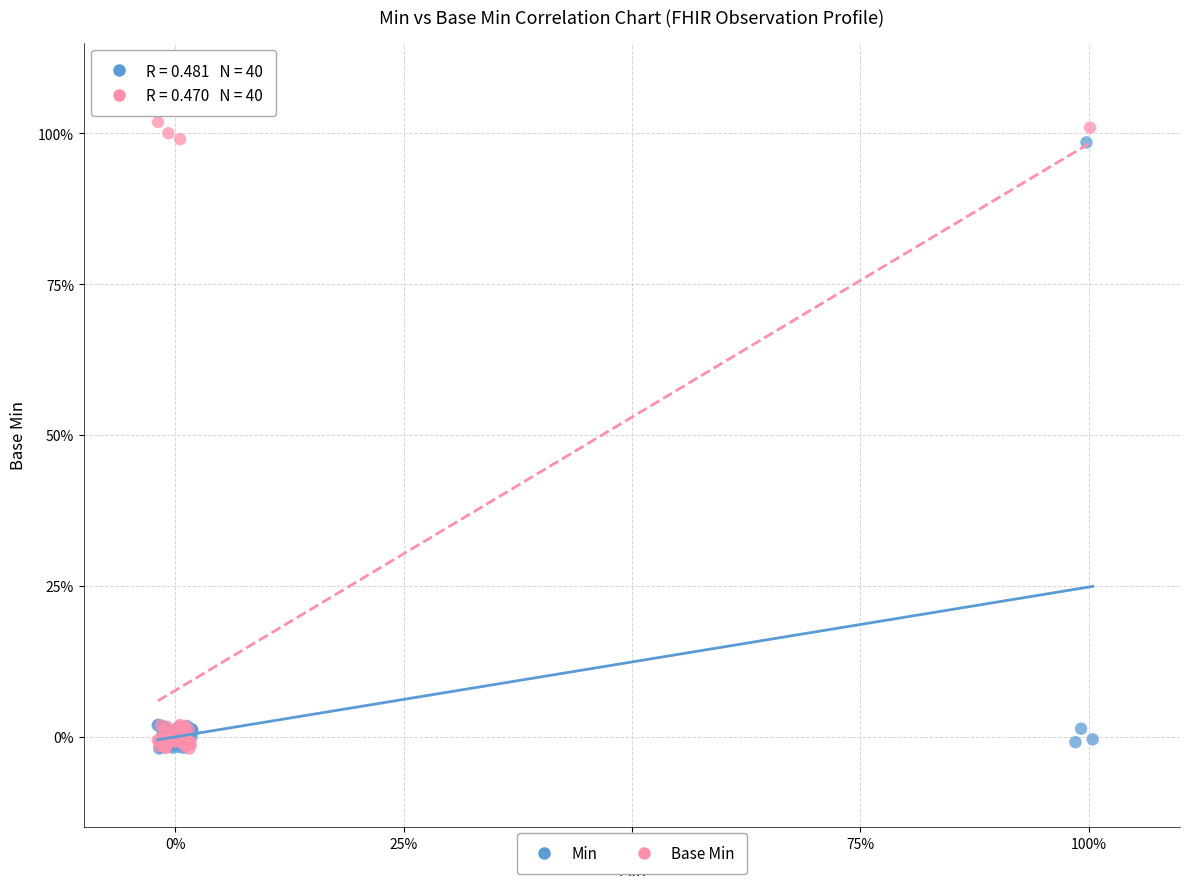

Which series contains the highest Y value?

Base Min